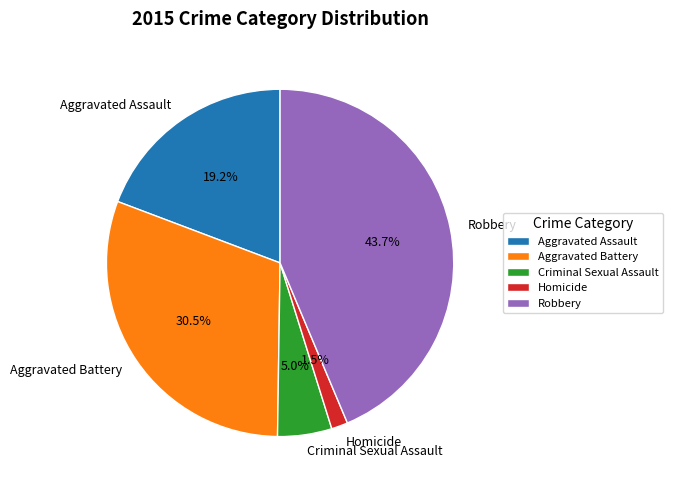

What is the ratio of the value at Aggravated Battery to the value at Aggravated Assault?

1.6